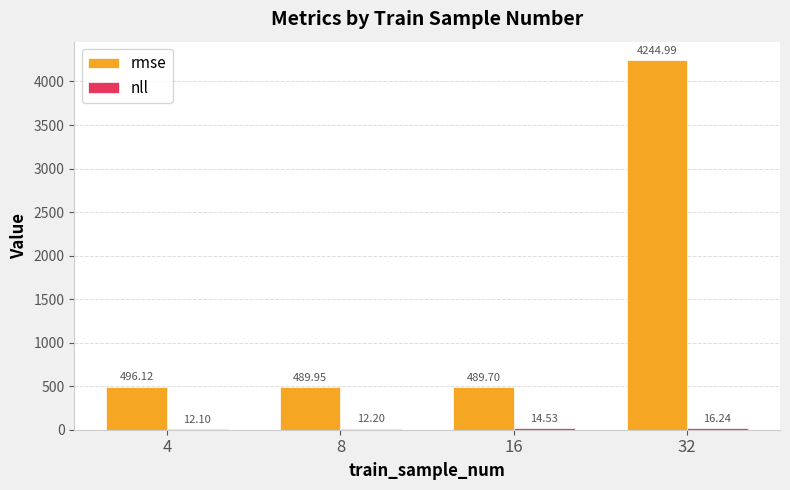

Which series has the largest total across all categories?

rmse